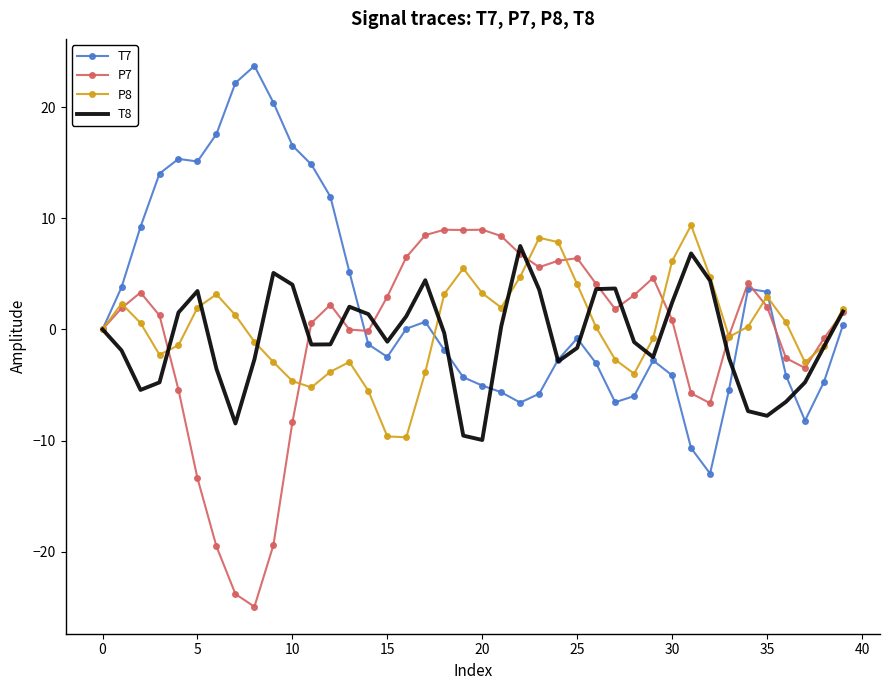

What are all the series names shown in the legend?

T7, P7, P8, T8